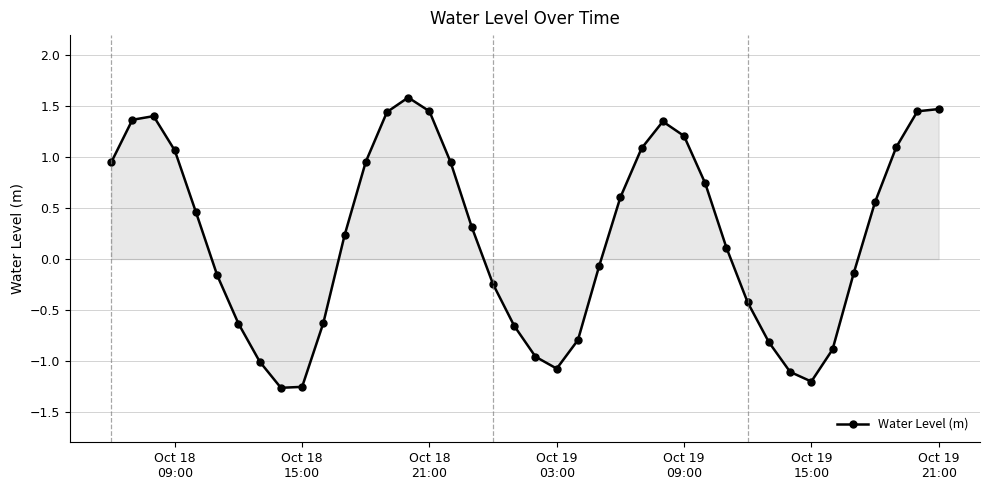

What is the greatest value displayed?

1.6